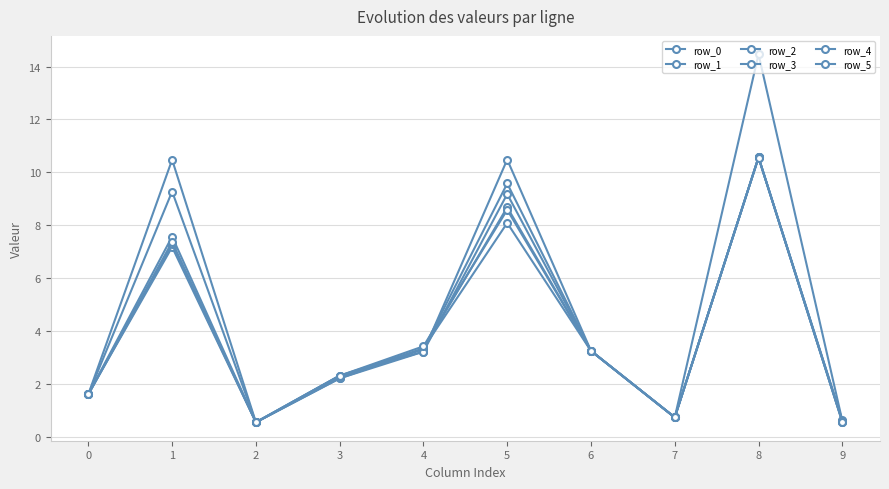

What is the difference between the maximum and second lowest values in the row_0 series?

9.9